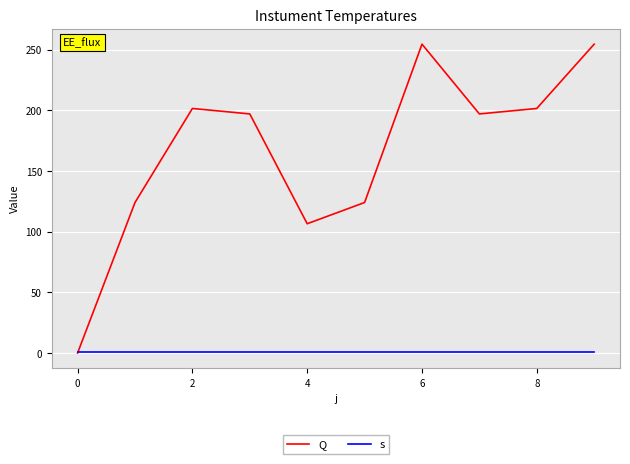

List the series in order of their overall mean, lowest first.

s, Q